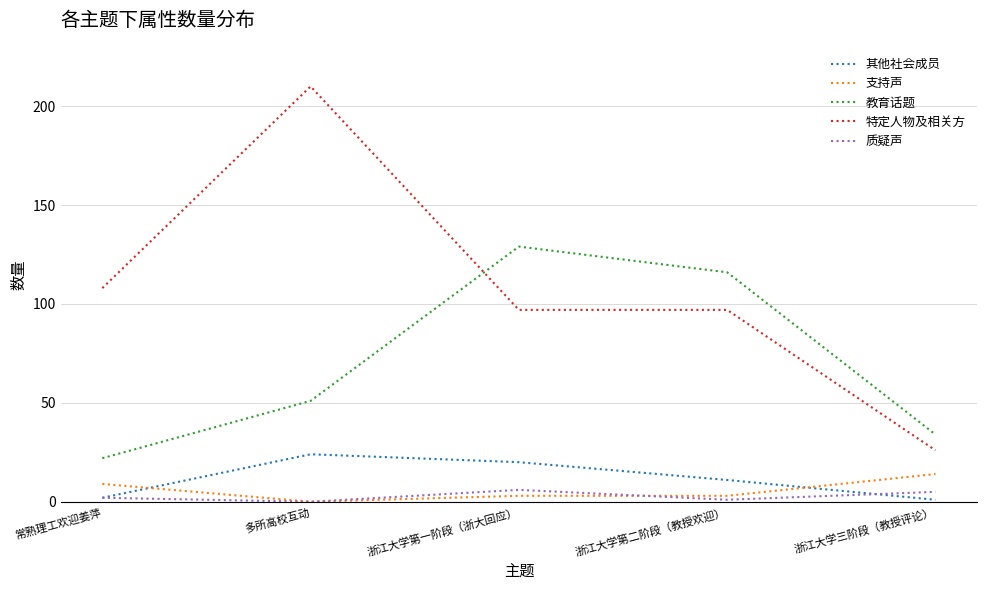

True or false: 质疑声 and 教育话题 intersect in this chart.

False